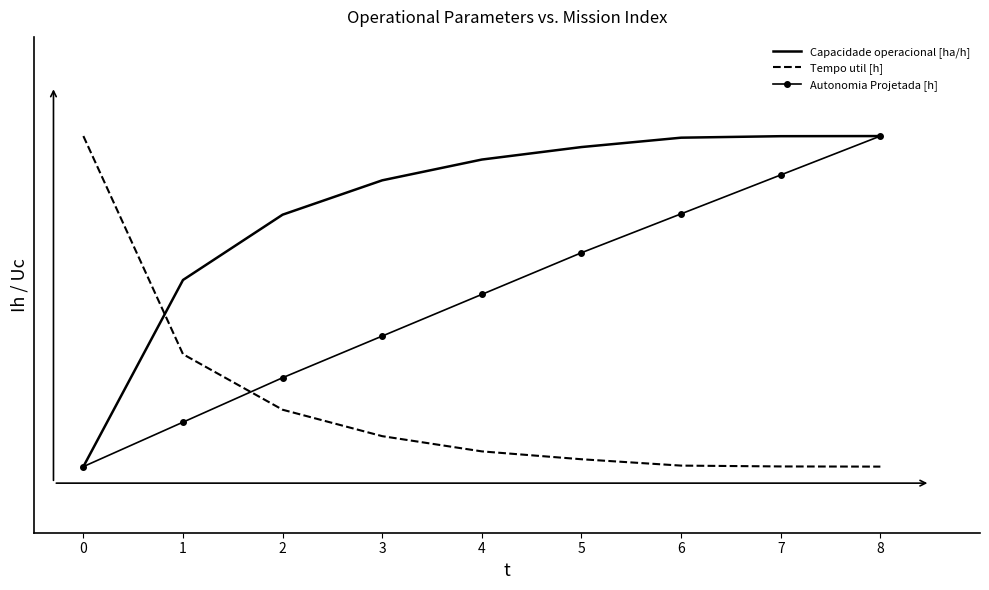

Where do Tempo util [h] and Autonomia Projetada [h] first cross each other?

1 and 2